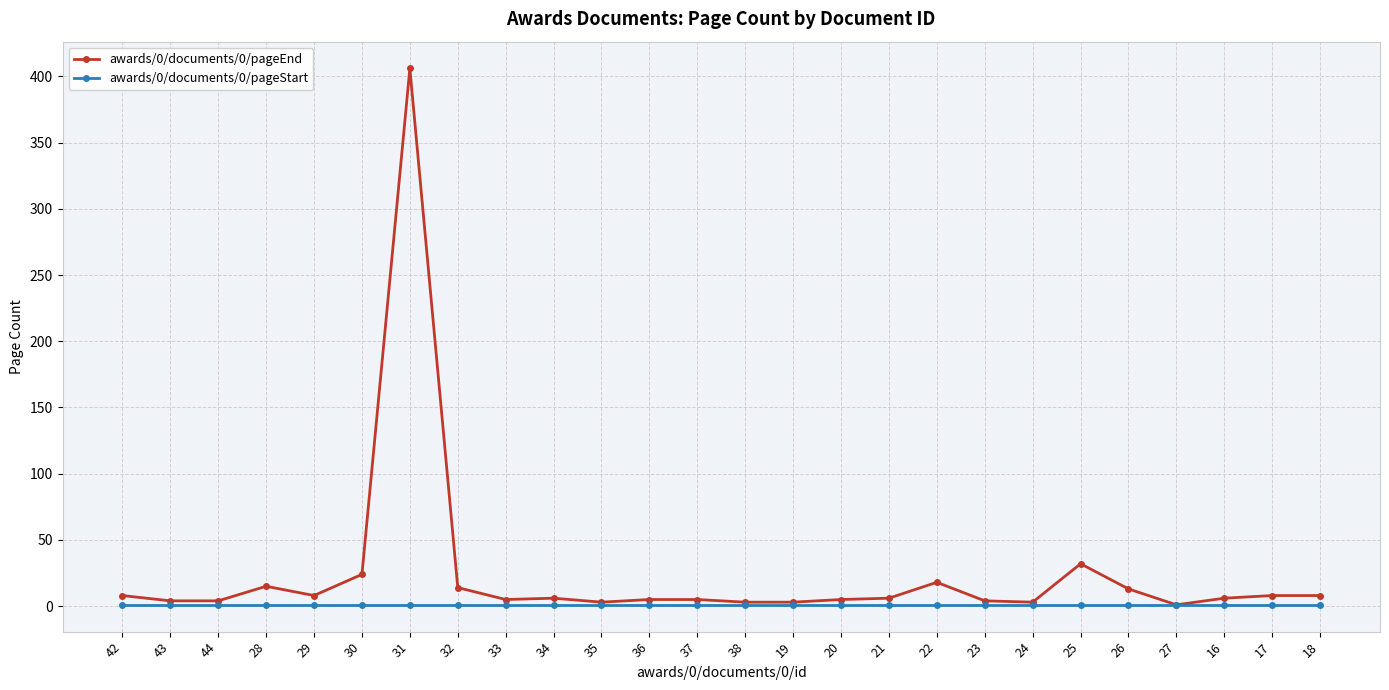

Which series has the largest total across all categories?

awards/0/documents/0/pageEnd